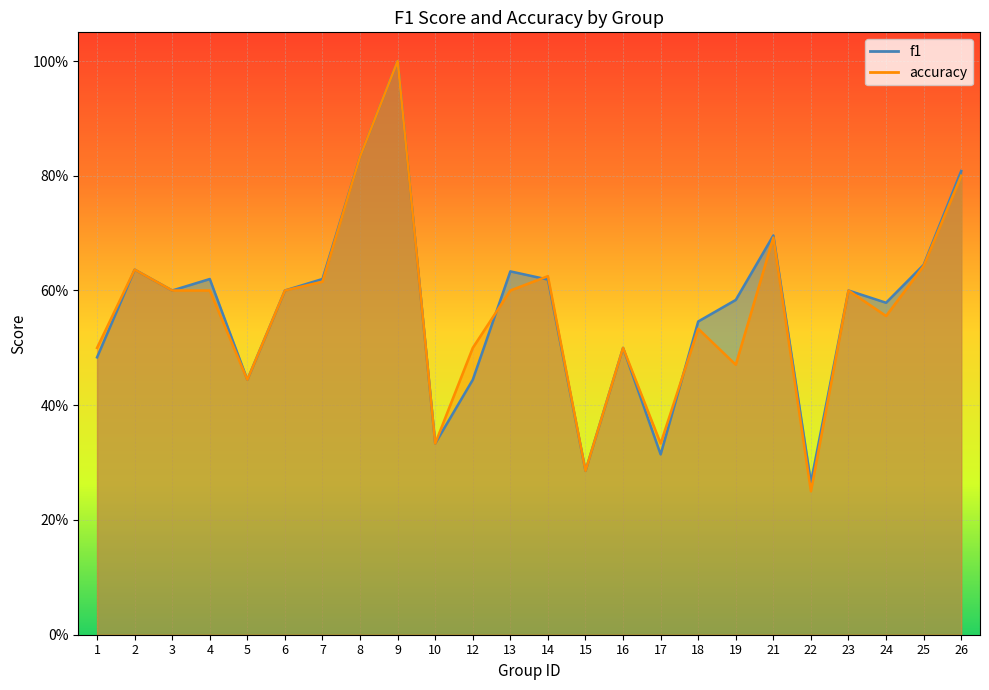

Is it true that f1 equals 0.2 at 12?

False